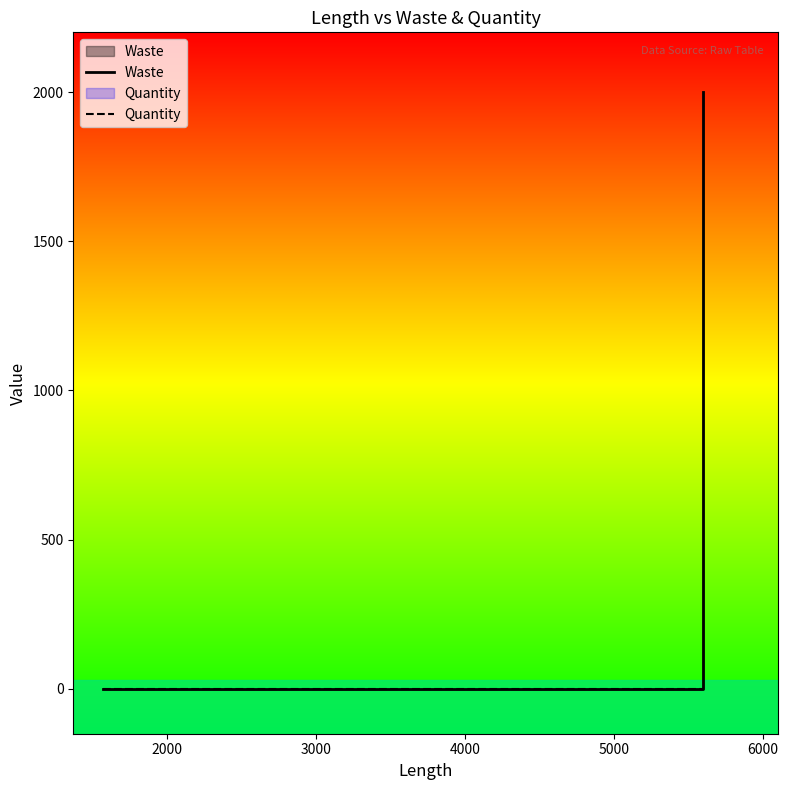

How many series are shown in this chart?

2